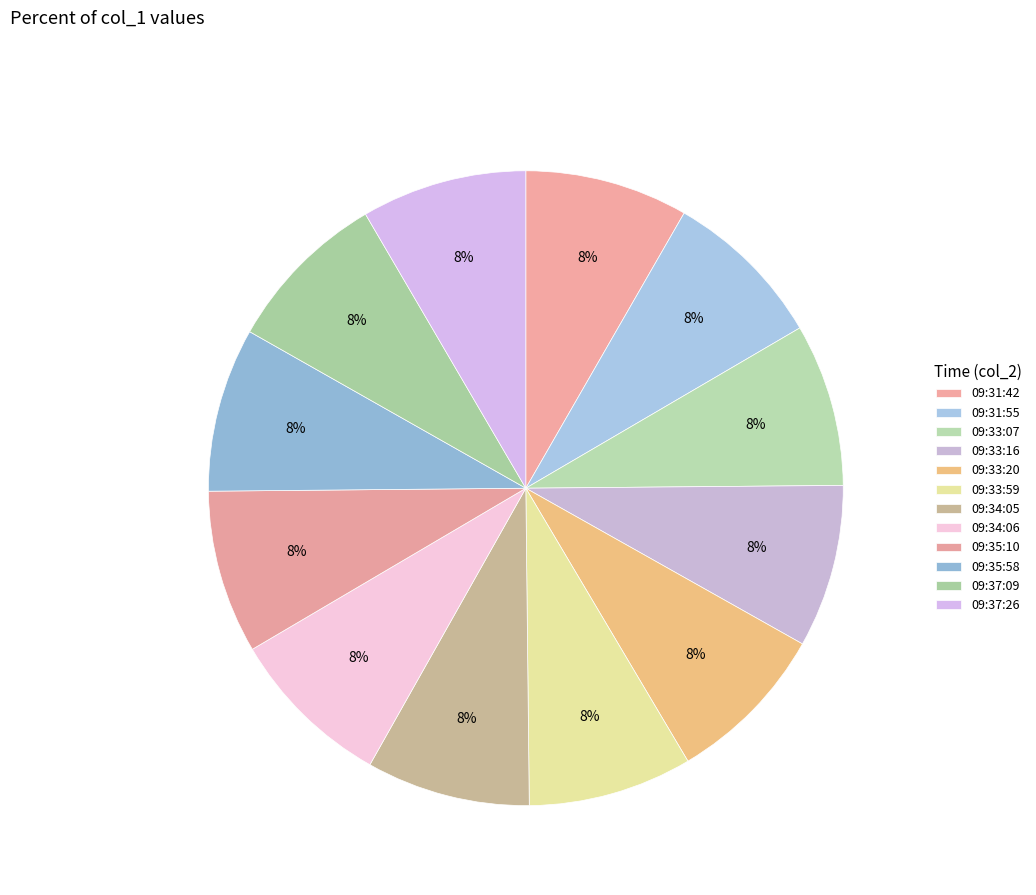

Which has a higher value, 09:33:07 or 09:33:16?

09:33:16